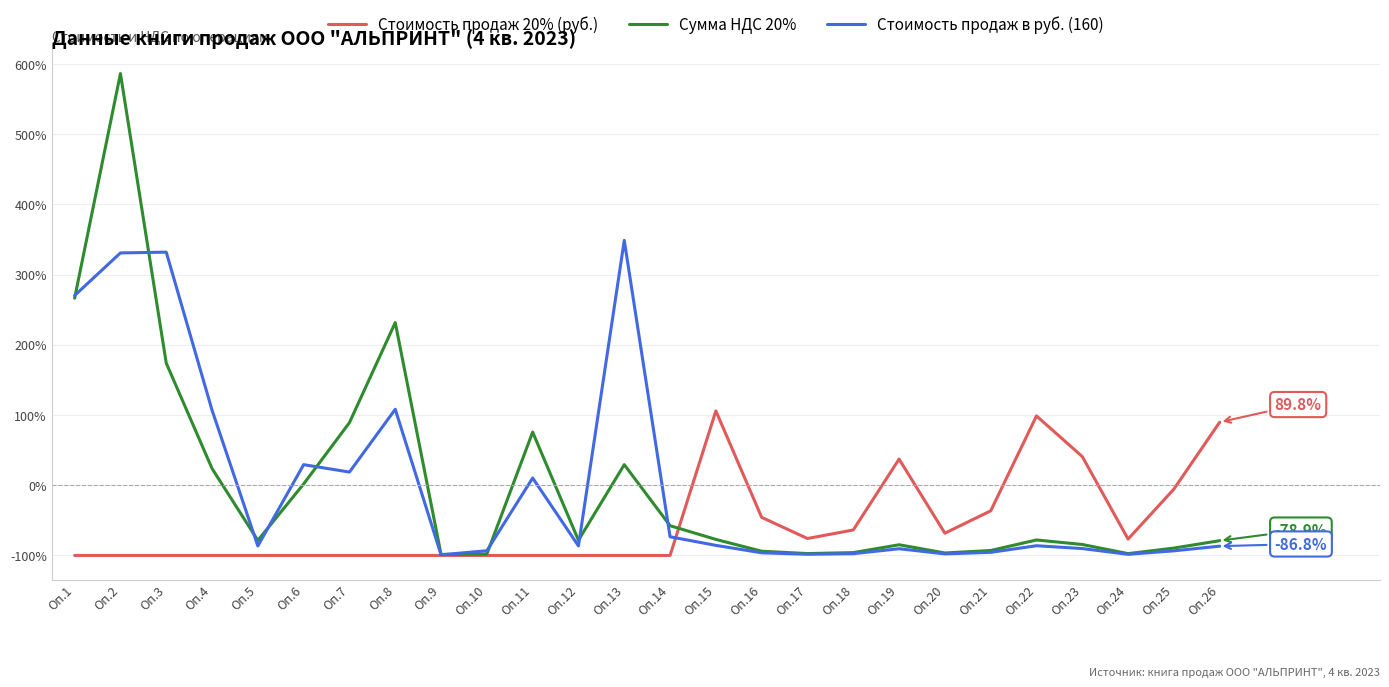

What is the minimum value for Сумма НДС 20%?

-98.5